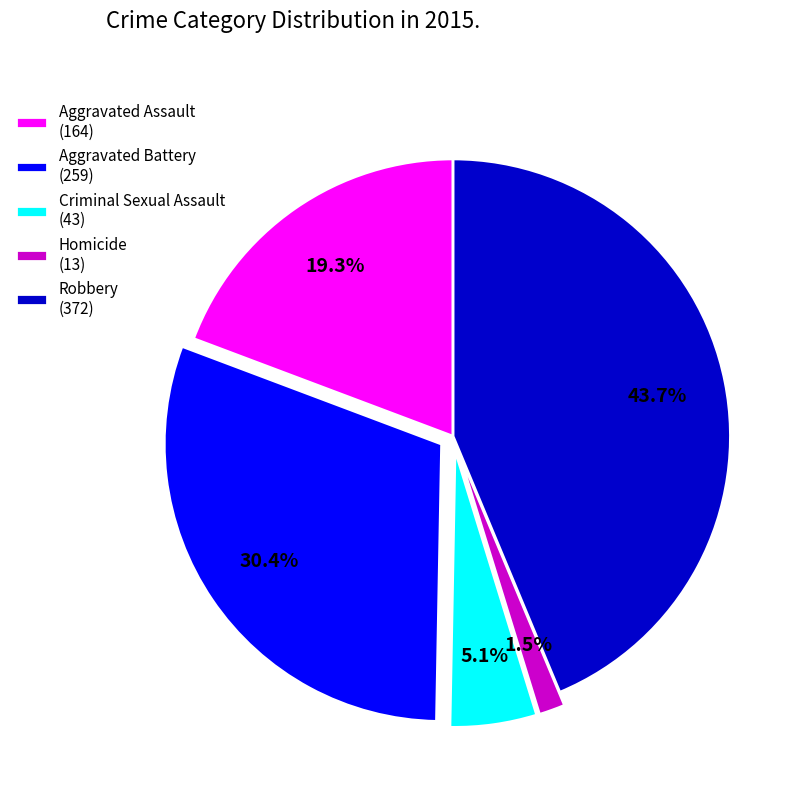

How many slices are in this pie chart?

5